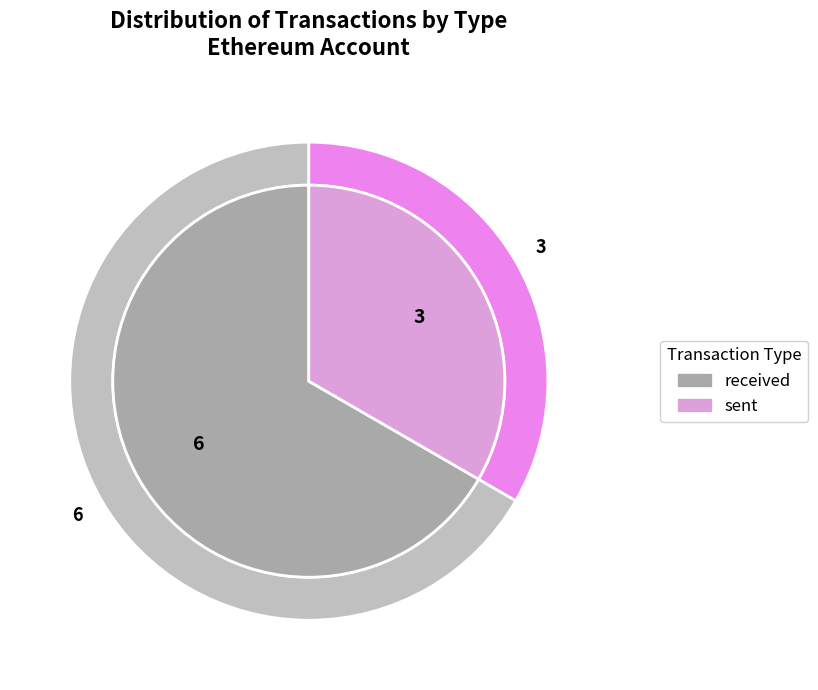

Which slice is the largest?

received